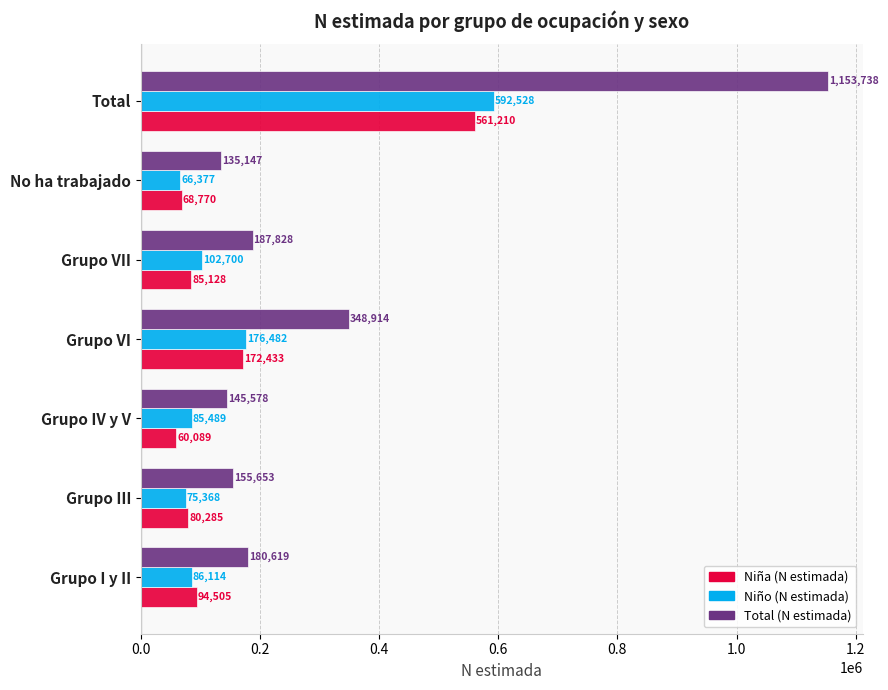

Rank the series by their maximum value, from highest to lowest.

Total (N estimada), Niño (N estimada), Niña (N estimada)